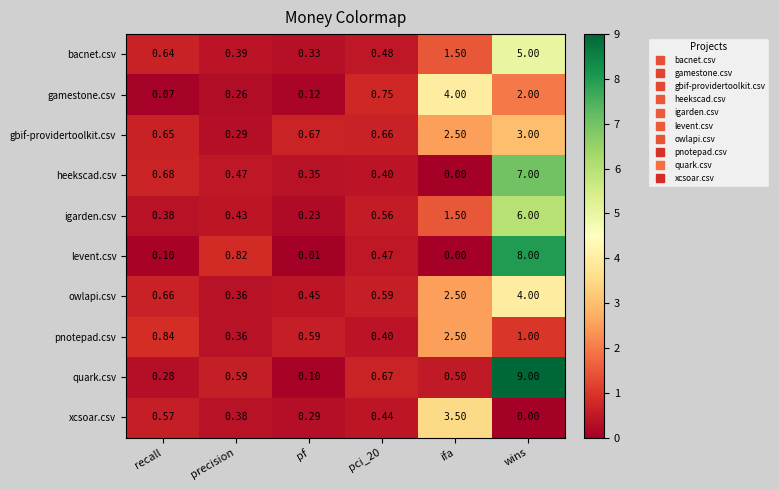

What is the greatest value displayed?

9.0